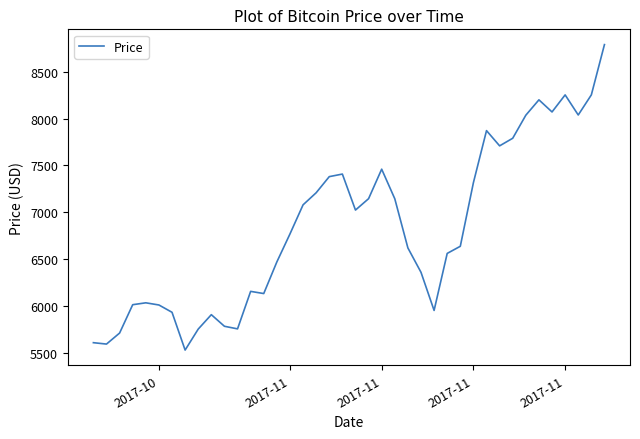

What is the average value?

6835.5